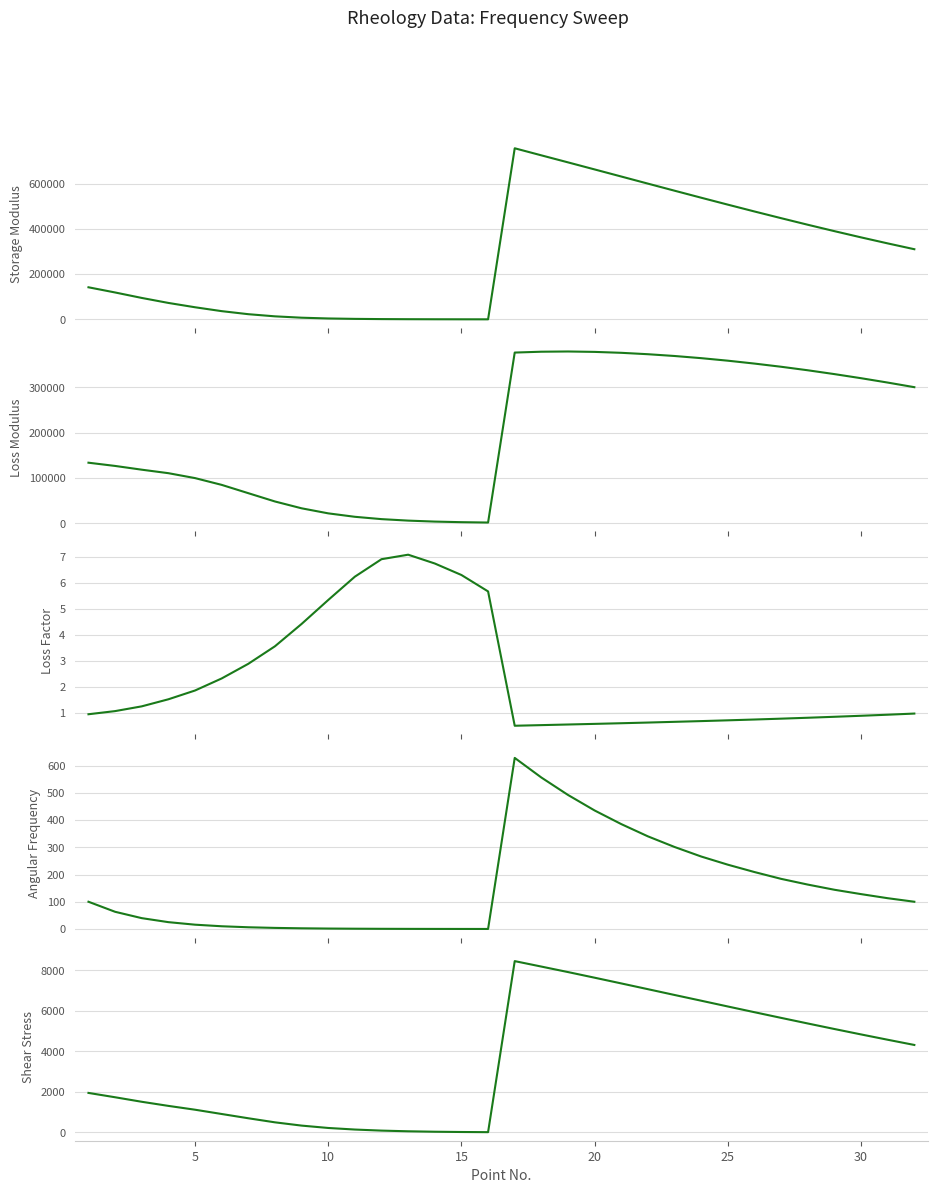

Between 9 and 30, which series saw the biggest shift?

Storage Modulus